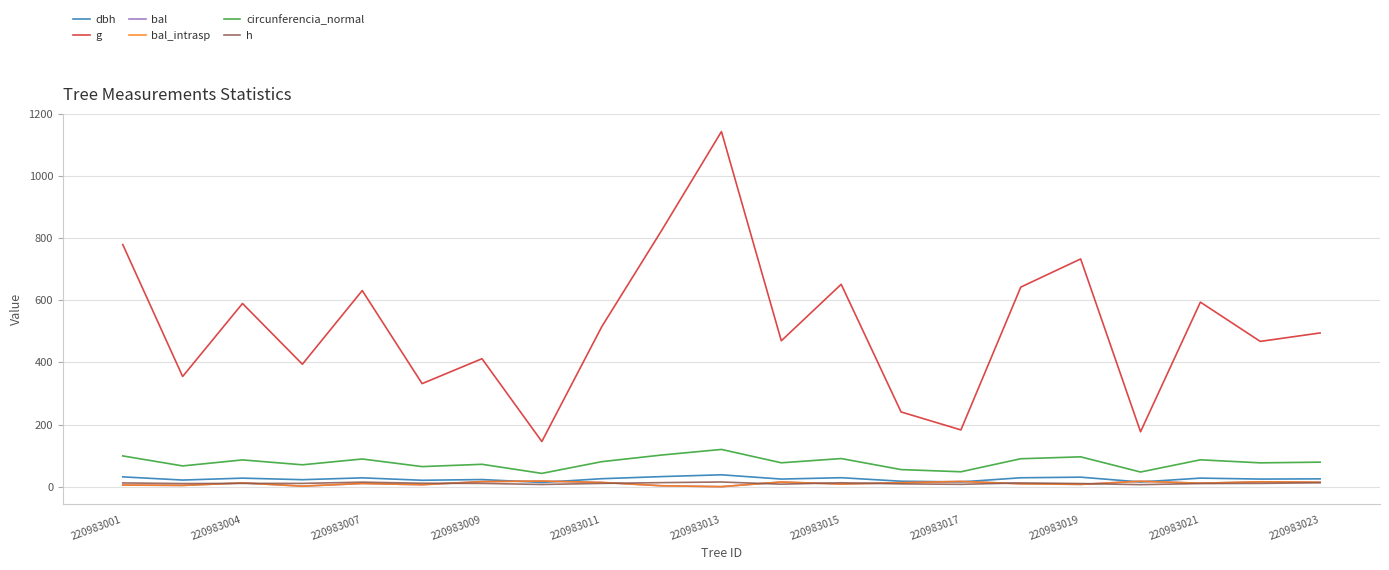

Does the chart display data point markers on the line(s)?

No